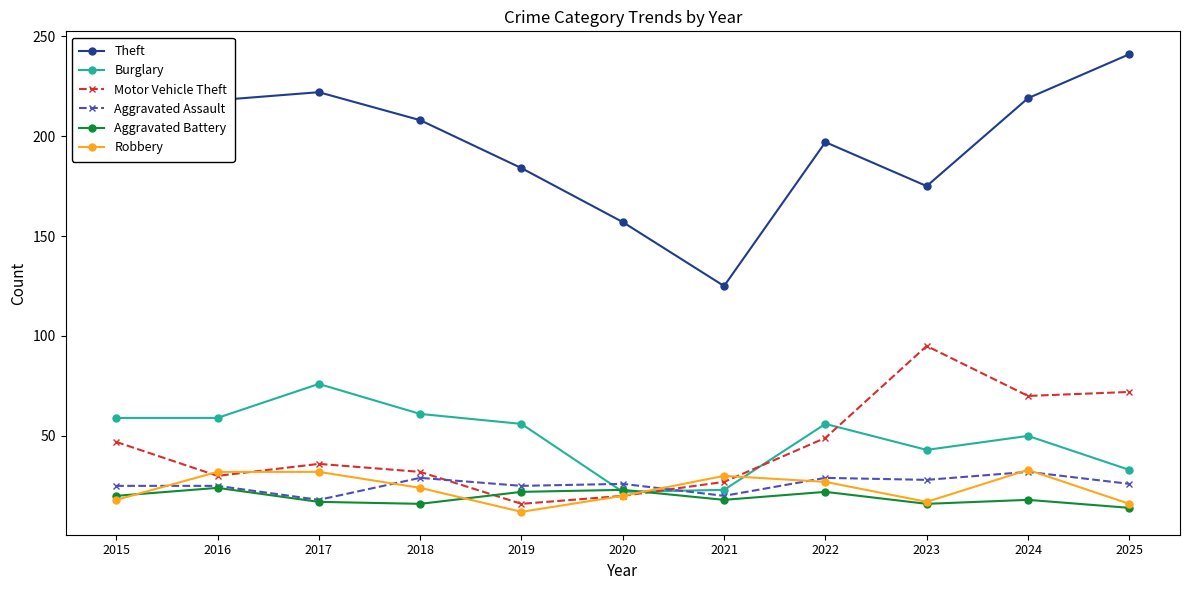

What is the maximum value for Burglary?

76